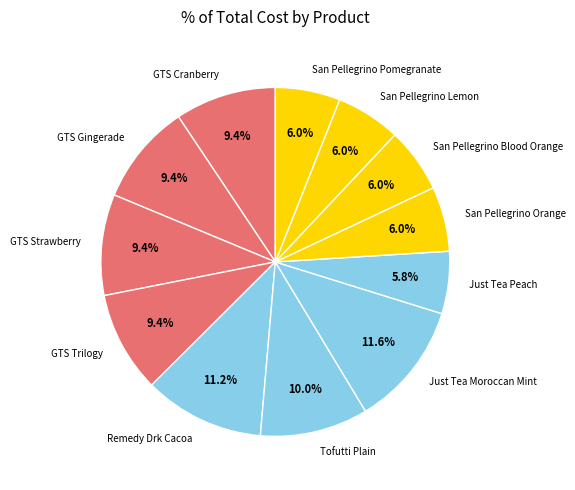

True or false: GTS Trilogy accounts for 22% of the total.

False